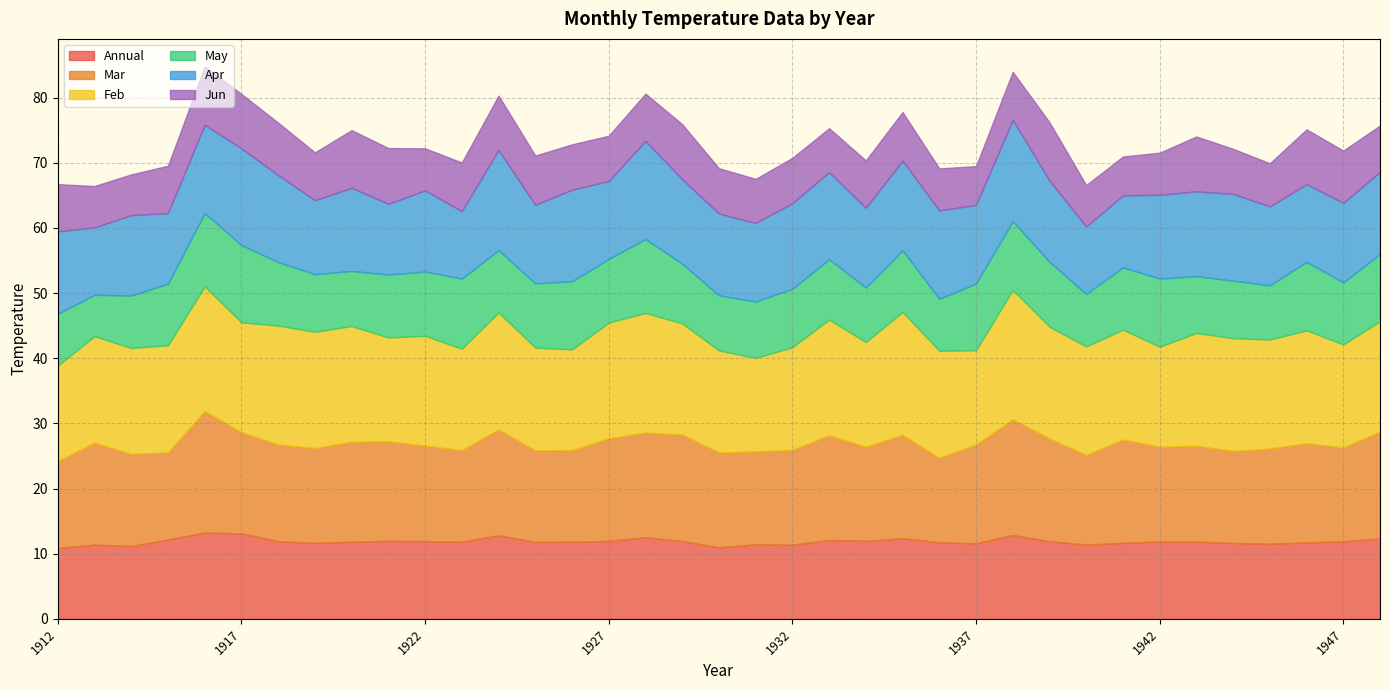

Is the value of Mar at 1946 greater than the value of Jun at 1926?

Yes